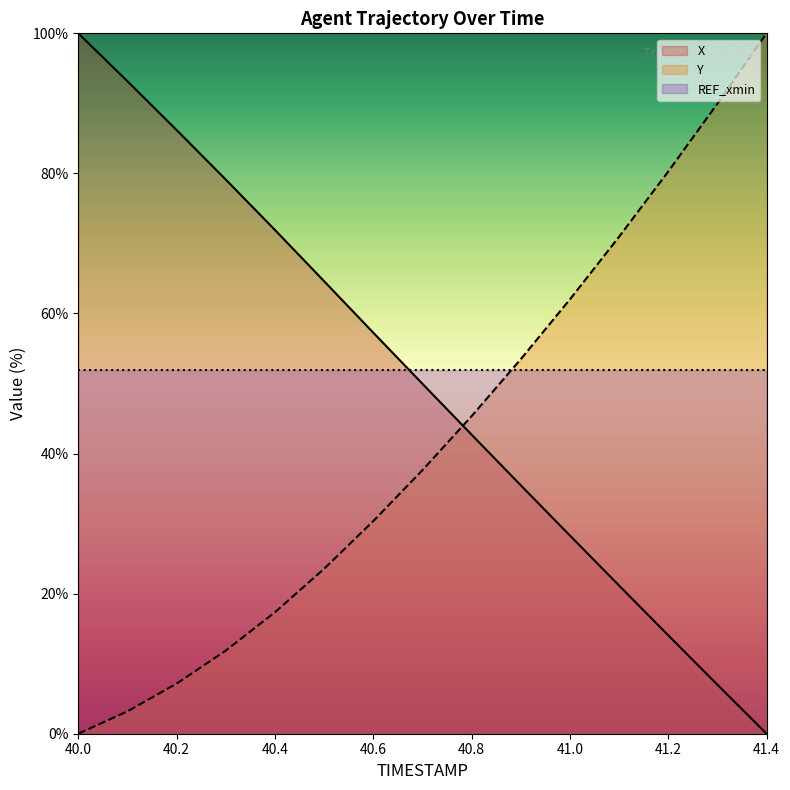

Rank the categories by Y value from highest to lowest.

41.4, 41.3, 41.2, 41.1, 41.0, 40.9, 40.8, 40.7, 40.6, 40.5, 40.4, 40.3, 40.2, 40.1, 40.0